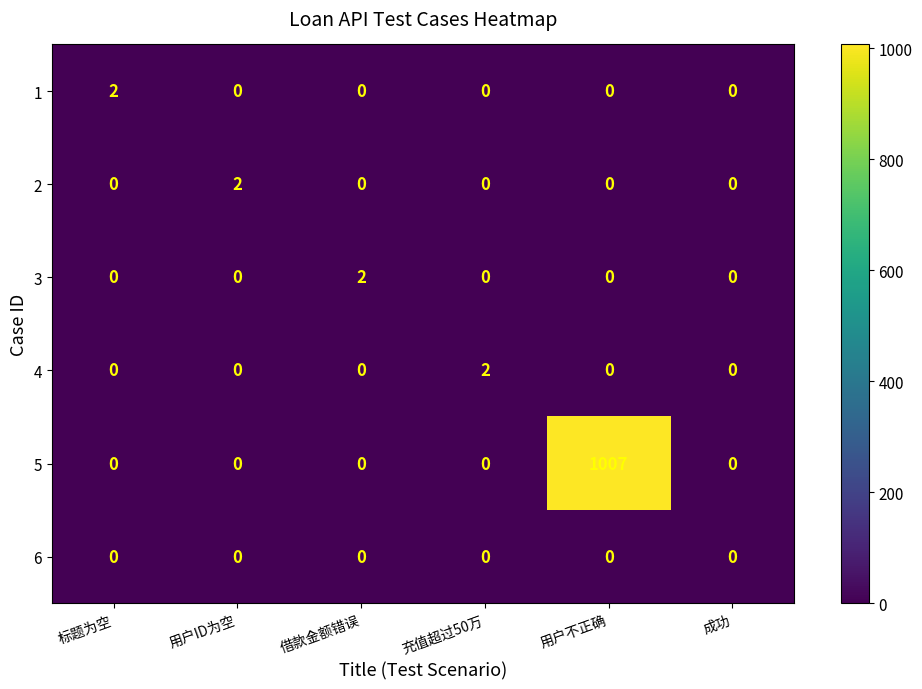

At which category is the sum across all series the highest?

用户不正确